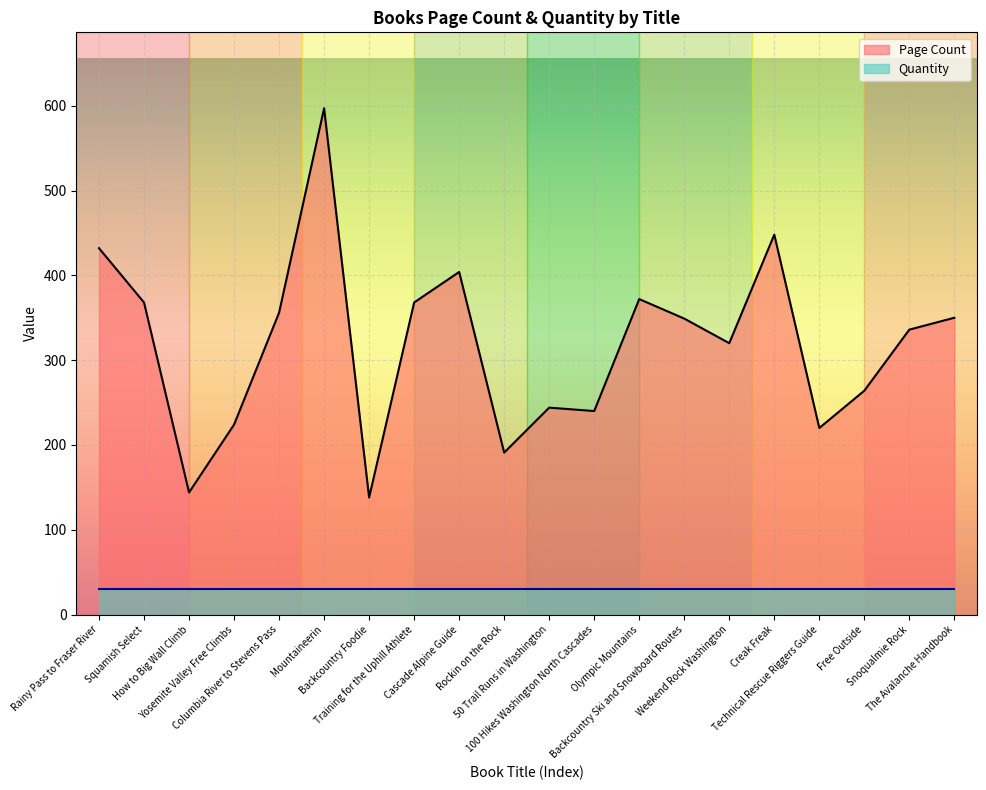

List the labels in order of value, smallest first.

Backcountry Foodie, How to Big Wall Climb, Rockin on the Rock, Technical Rescue Riggers Guide, Yosemite Valley Free Climbs, 100 Hikes Washington North Cascades, 50 Trail Runs in Washington, Free Outside, Weekend Rock Washington, Snoqualmie Rock, Backcountry Ski and Snowboard Routes, The Avalanche Handbook, Columbia River to Stevens Pass, Squamish Select, Training for the Uphill Athlete, Olympic Mountains, Cascade Alpine Guide, Rainy Pass to Fraser River, Creak Freak, Mountaineerin